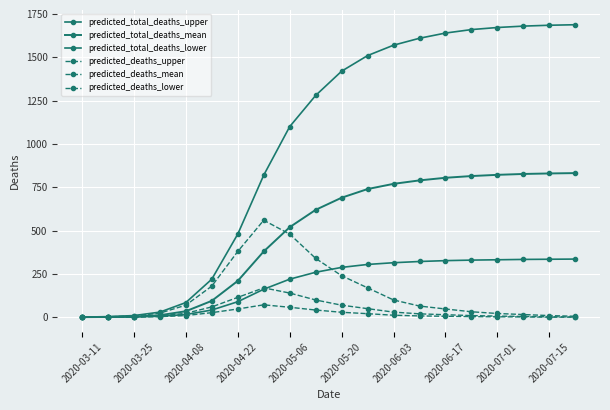

Does the chart have visible grid lines?

Yes